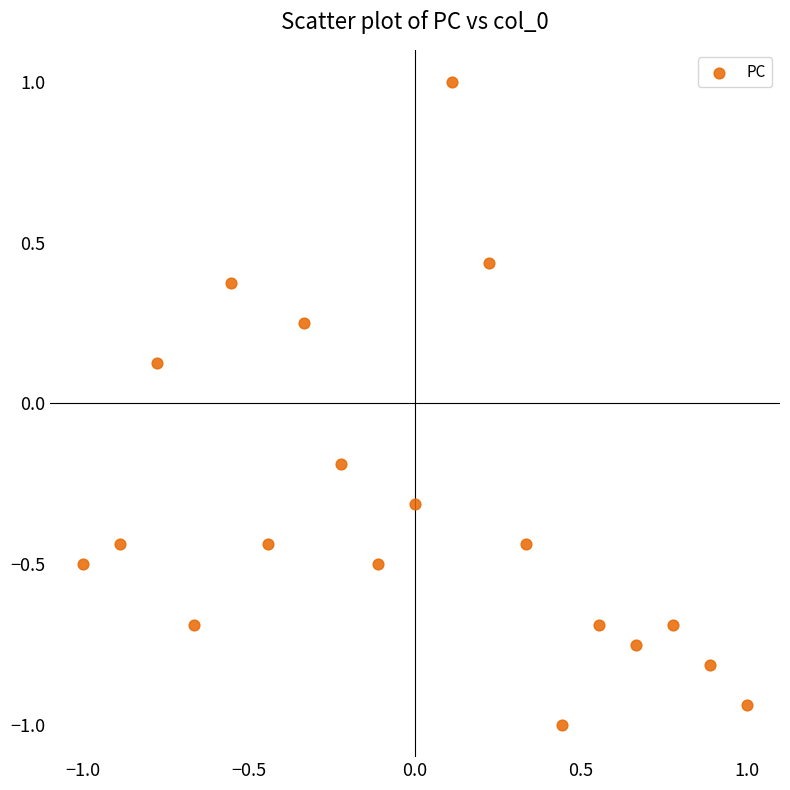

What is the range of Y values (max minus min)?

2.0